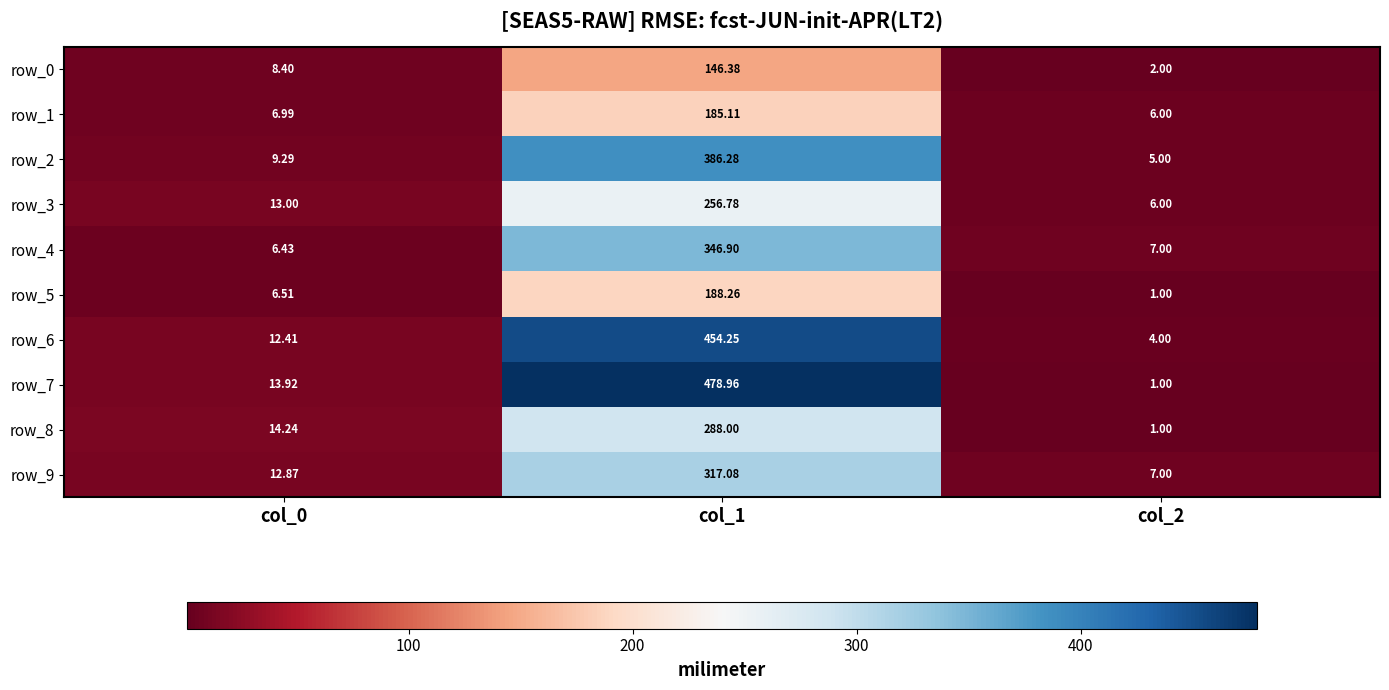

Is the value of row_3 at col_2 greater than the value of row_4 at col_2?

No